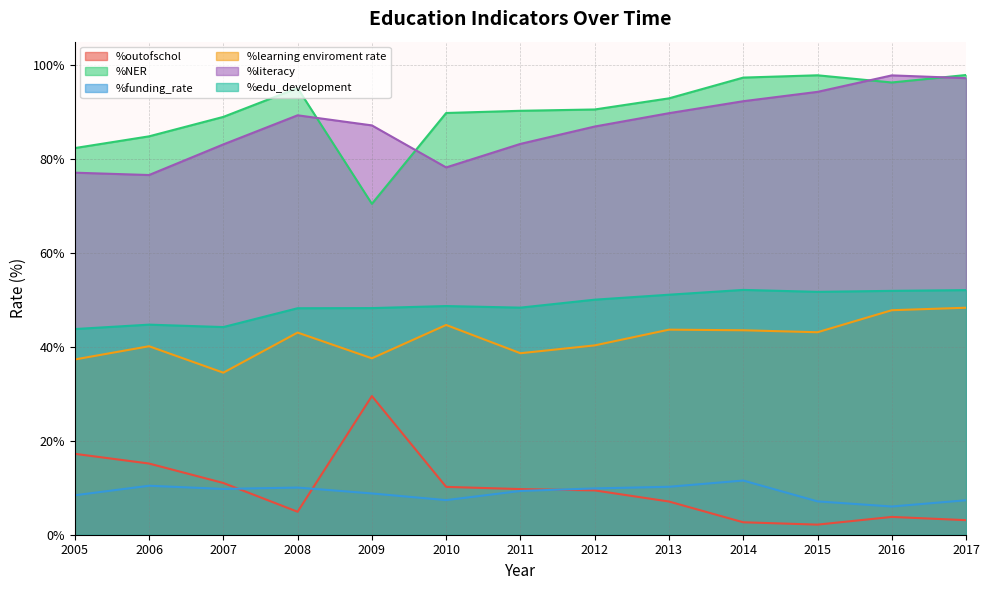

The value of %funding_rate at 2005 is 8.4. True or false?

True